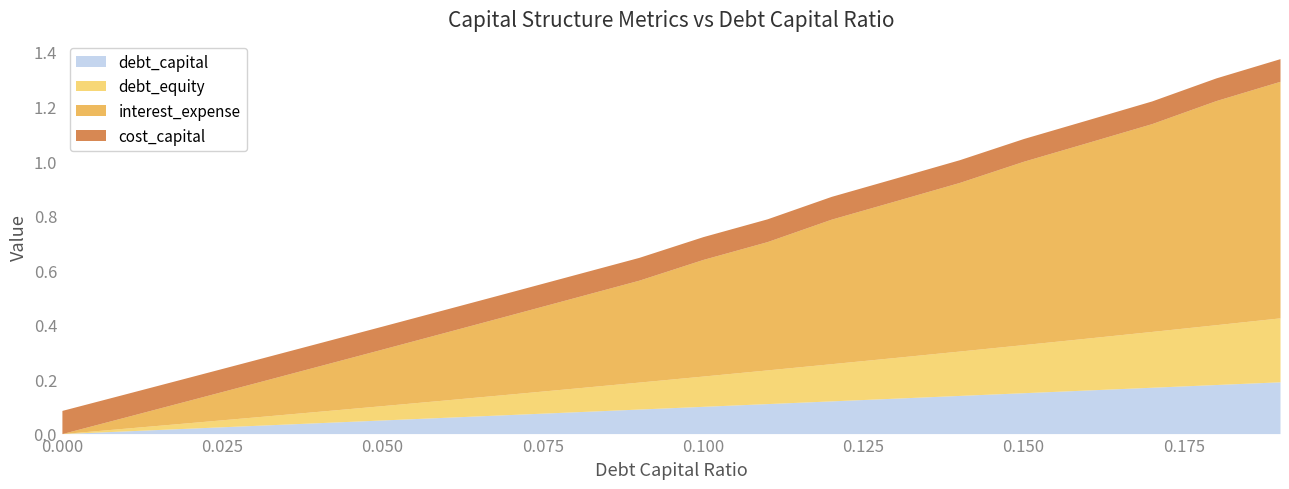

True or false: debt_capital and debt_equity cross at least once.

False